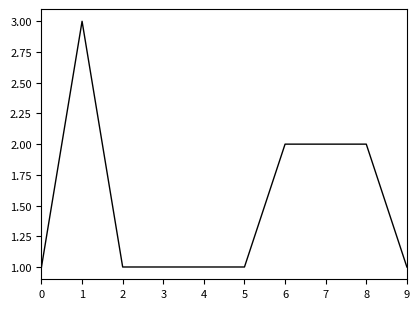

What is the maximum value shown in the chart?

3